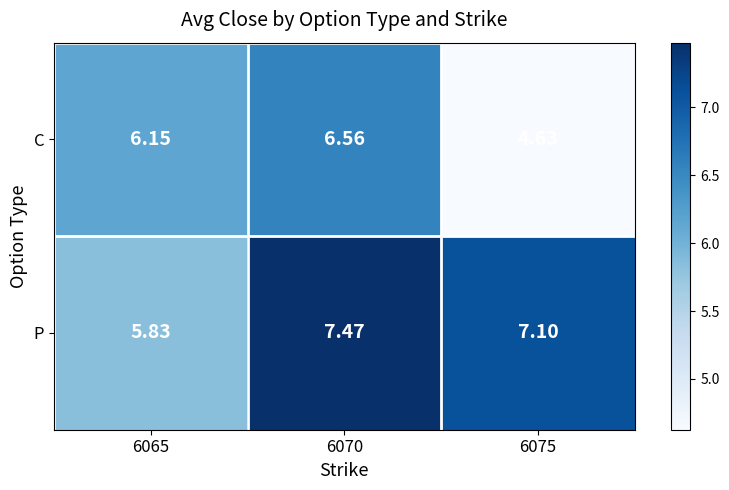

How many series are shown in this chart?

2